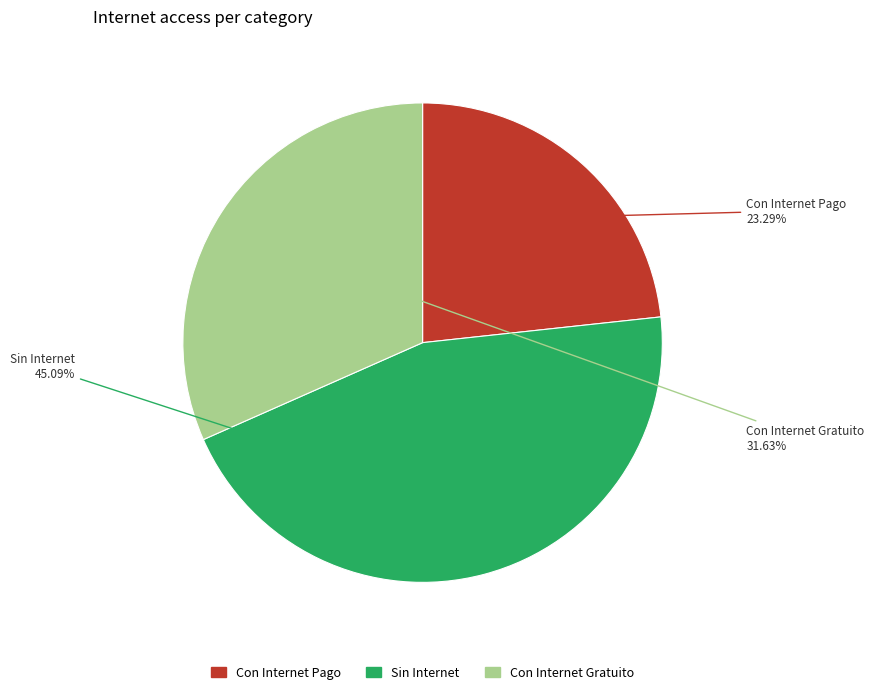

To the nearest percent, what is the difference between the Sin Internet and Con Internet Gratuito slice percentages?

13%